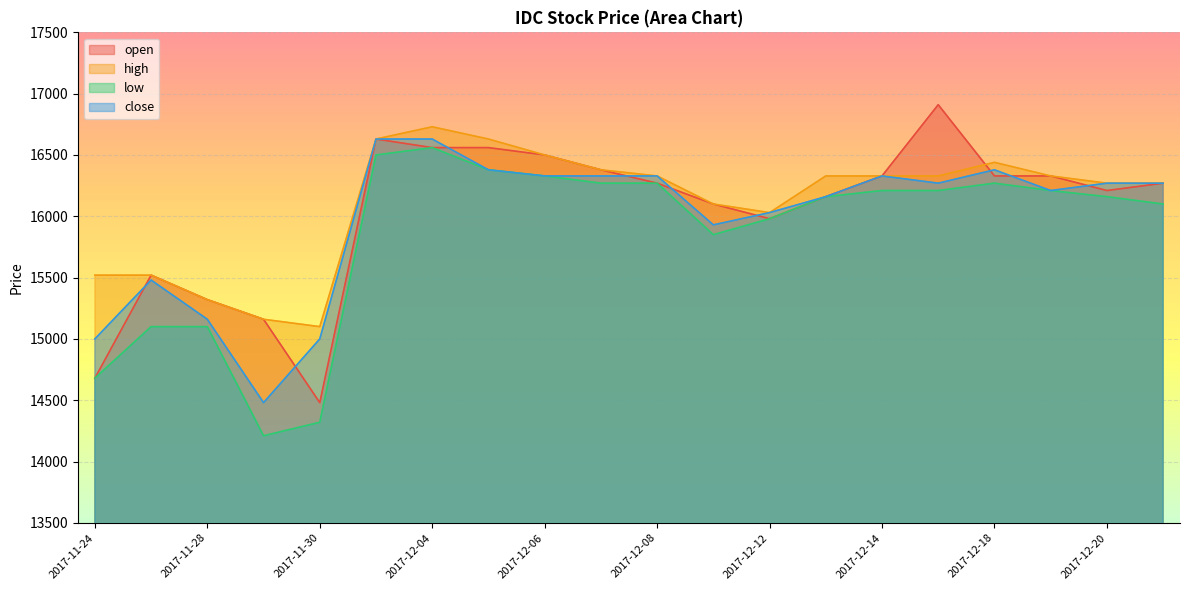

What is the label of the 5th point from the right?

2017-12-15